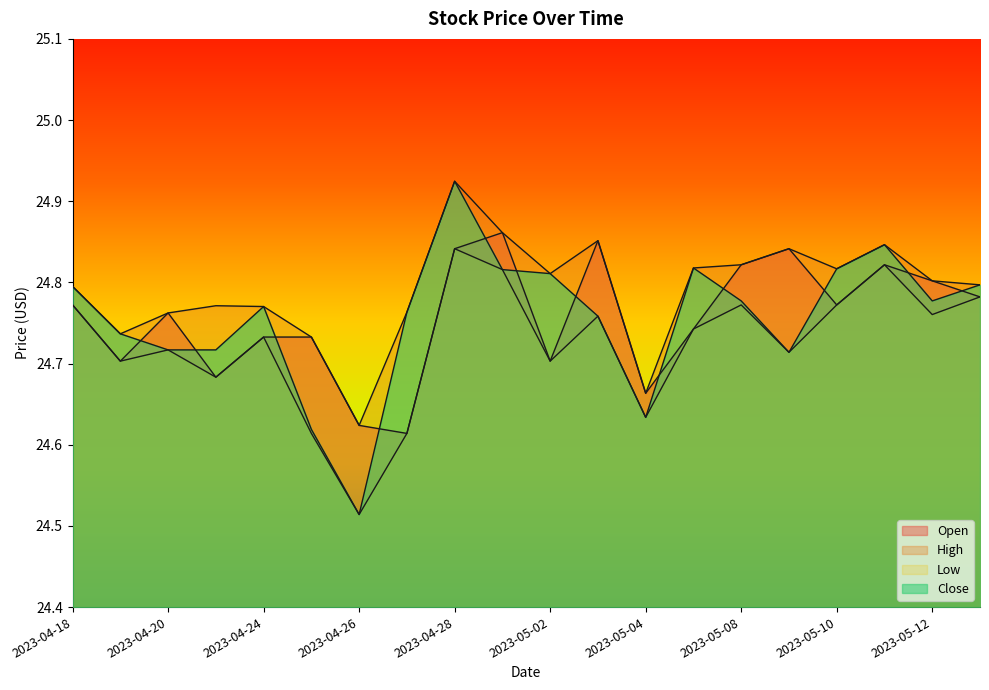

Where is Close nearest to the value 24?

2023-04-26